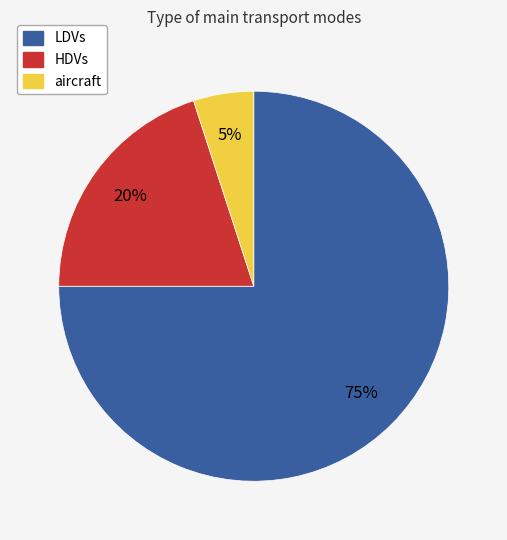

To the nearest percent, what is the average slice percentage?

33%